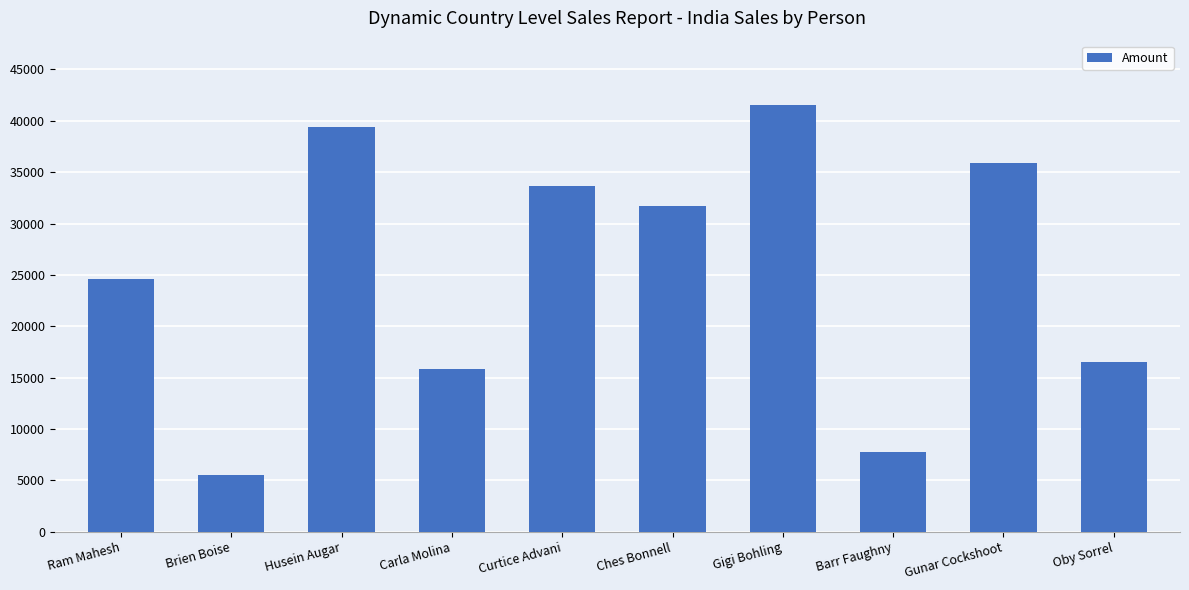

Reading left to right, transcribe all the data shown in this chart.

24647	5516	39424	15855	33670	31661	41559	7763	35847	16527